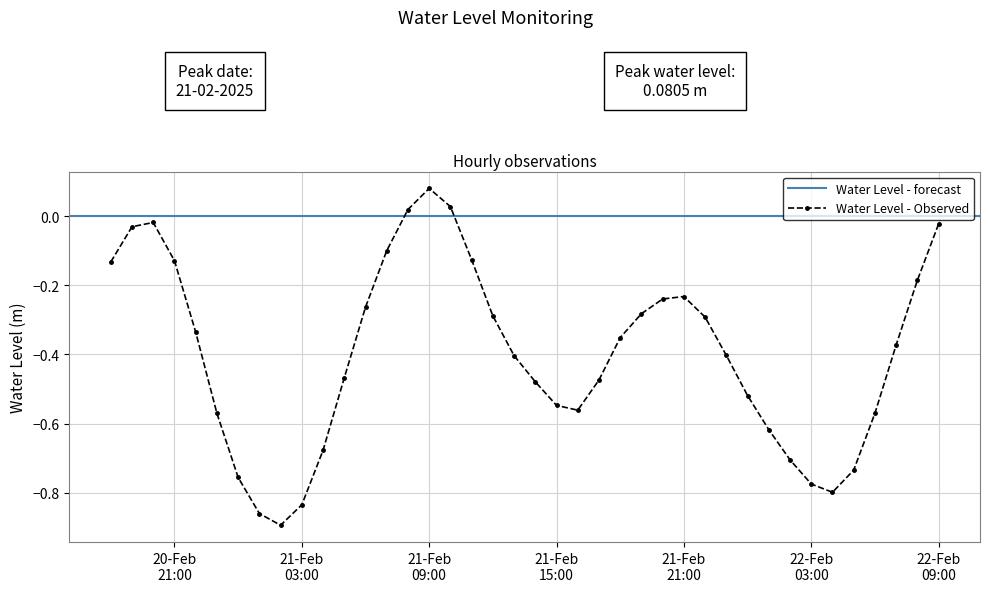

What is the label of the 9th point from the left?

2025-02-21 02:00:00